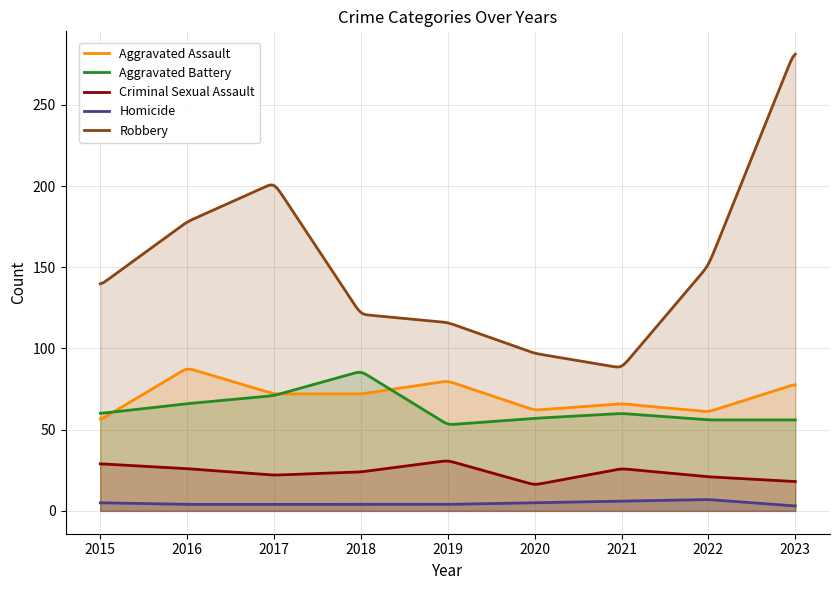

What is the difference between the maximum and minimum values in the Aggravated Battery series?

32.0